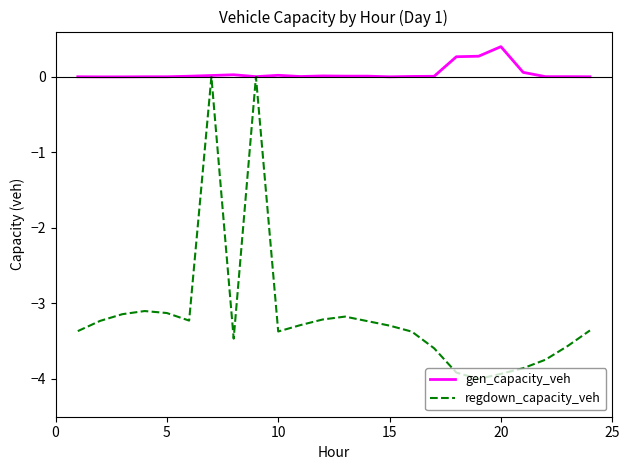

How many categories are shown in the chart?

24